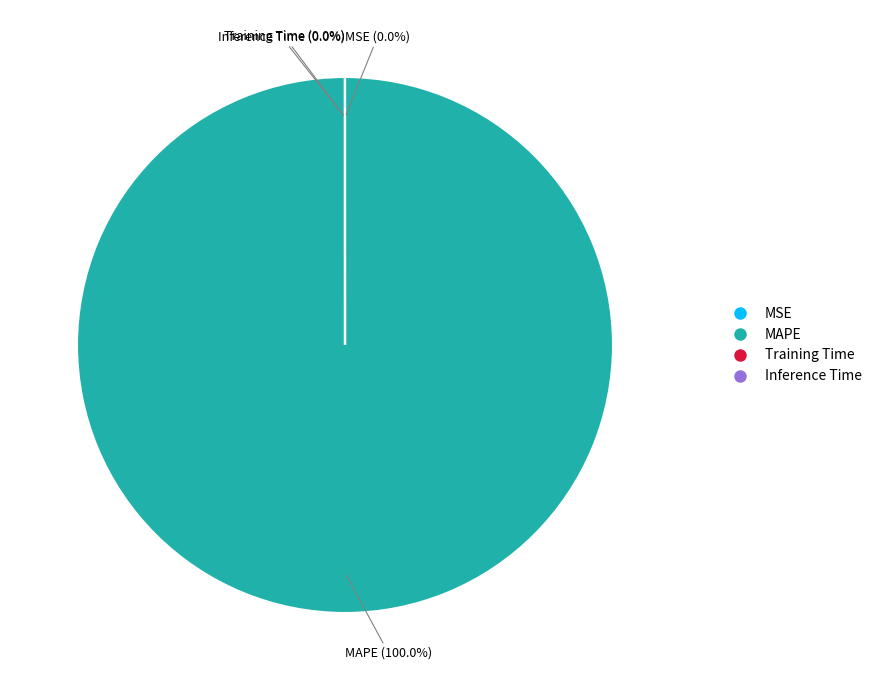

Rank the categories by value from highest to lowest.

MAPE, MSE, Training Time, Inference Time